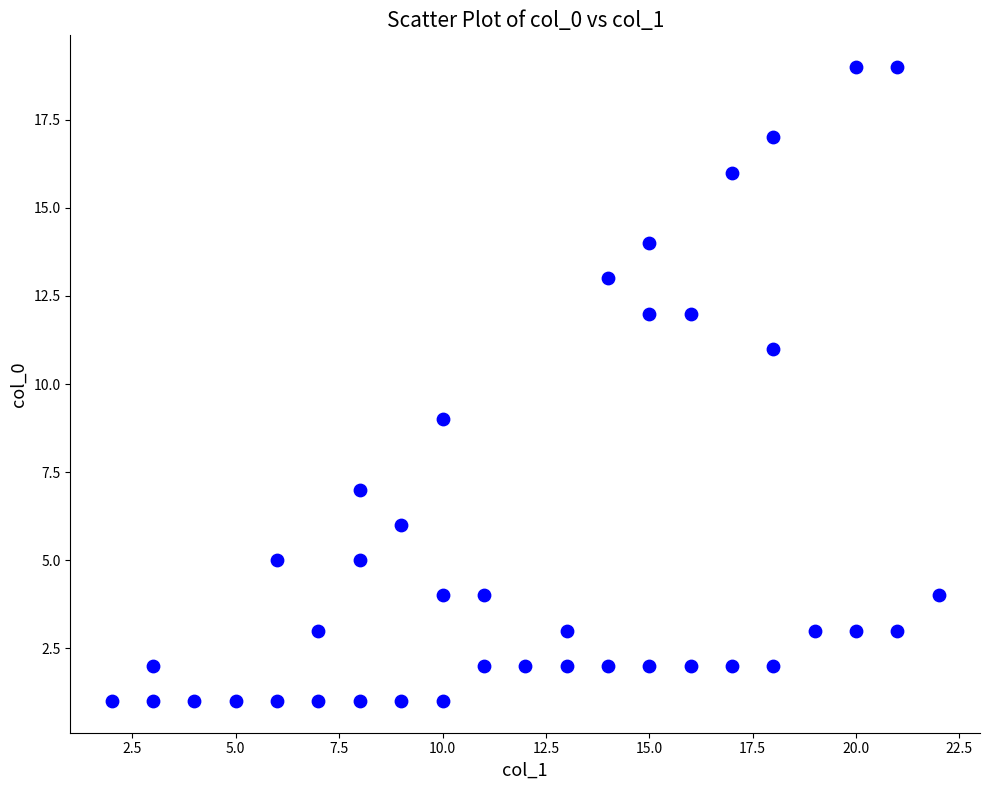

What is the range of X values (max minus min)?

20